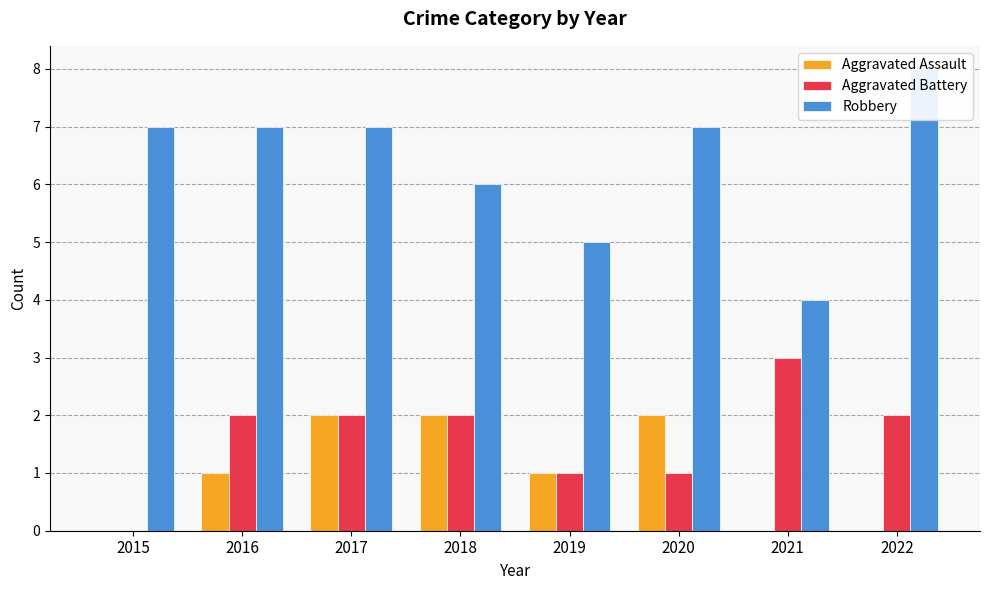

What is the total value across all series at 2019?

7